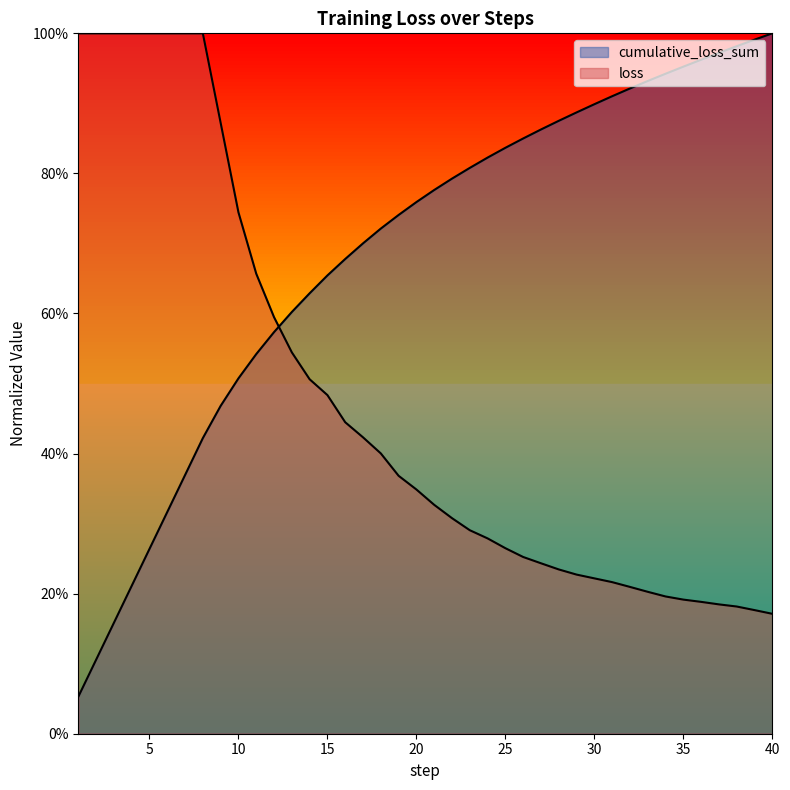

Rank the series by their maximum value, from highest to lowest.

loss, cumulative_loss_sum